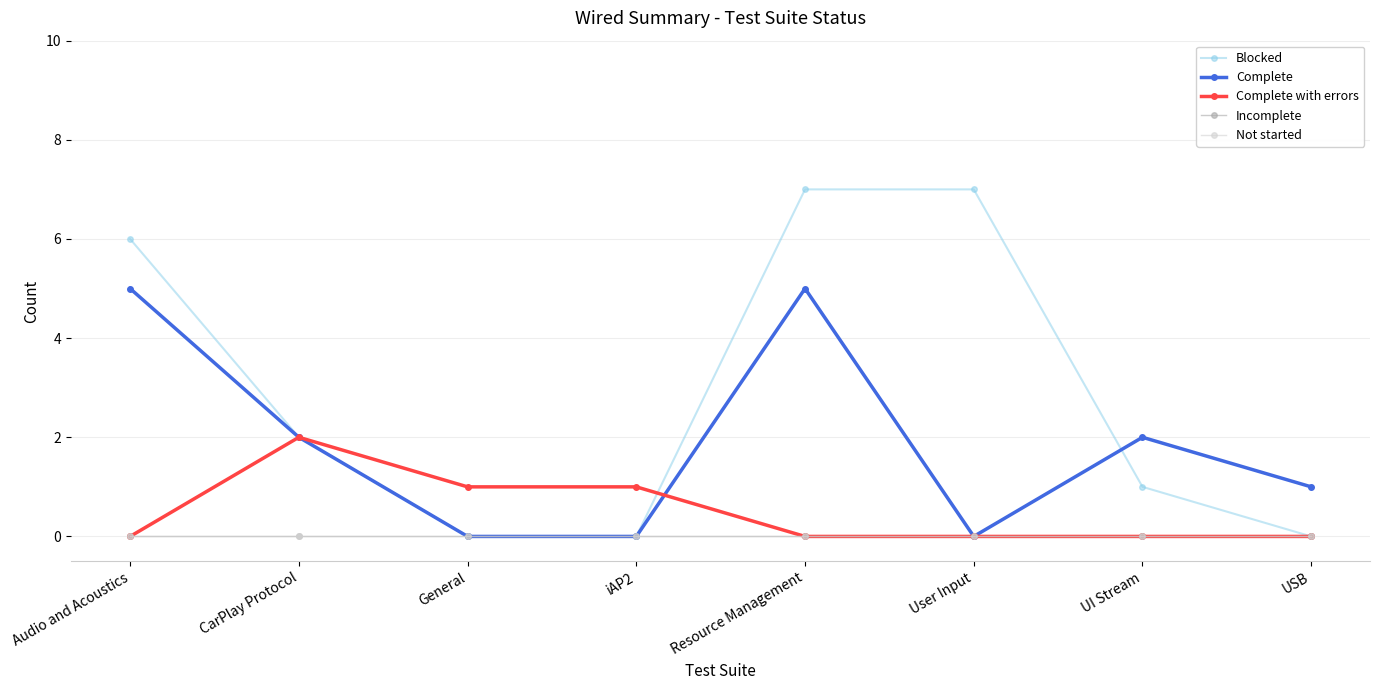

What is the sum of the Complete with errors values at General and CarPlay Protocol?

3